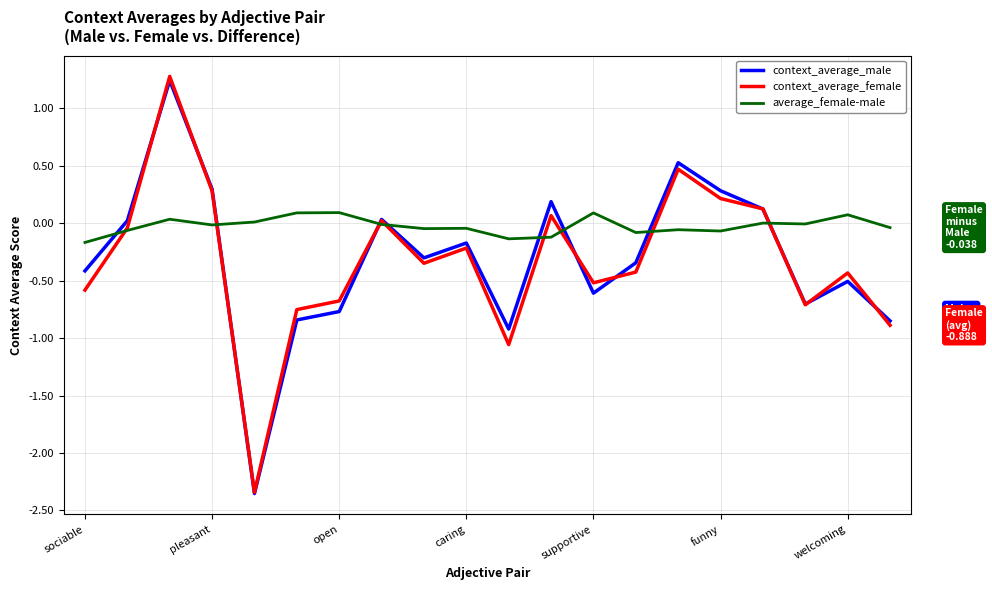

What is the maximum value for context_average_female?

1.3